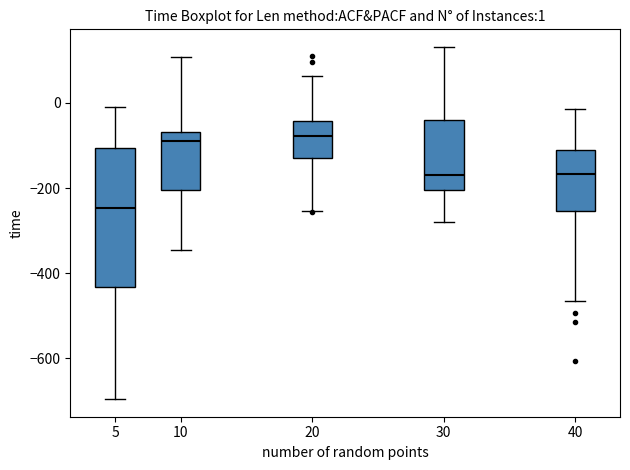

Comparing the boxes themselves (not the whiskers), which one is the tallest?

5